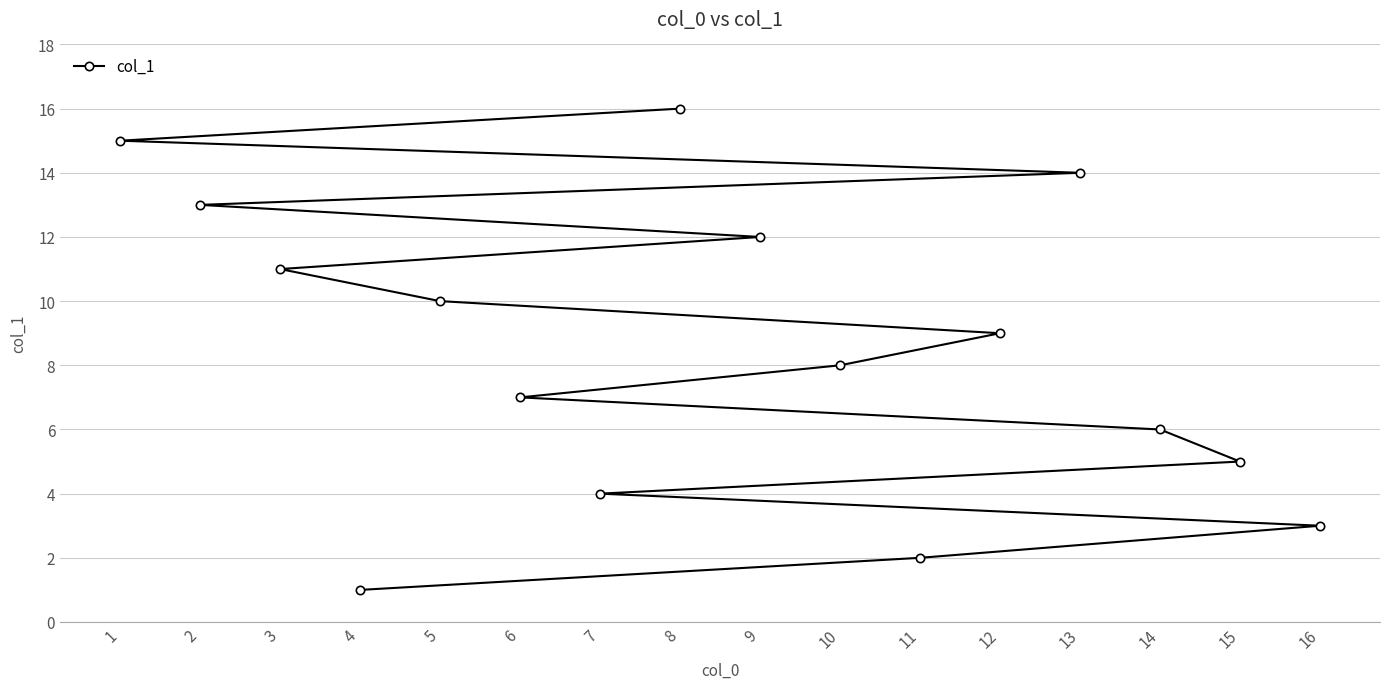

What is the value of the 3rd point from the left?

11